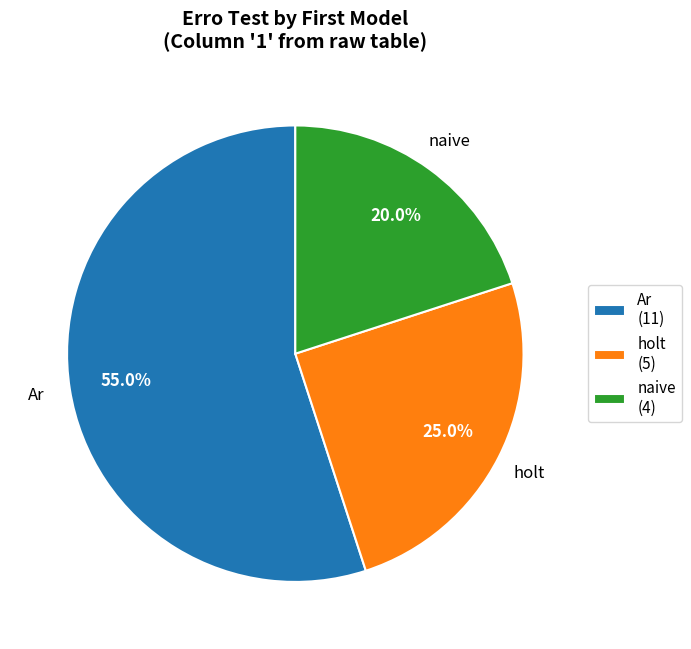

Combined, do Ar (11) and naive (4) account for over 50%?

Yes